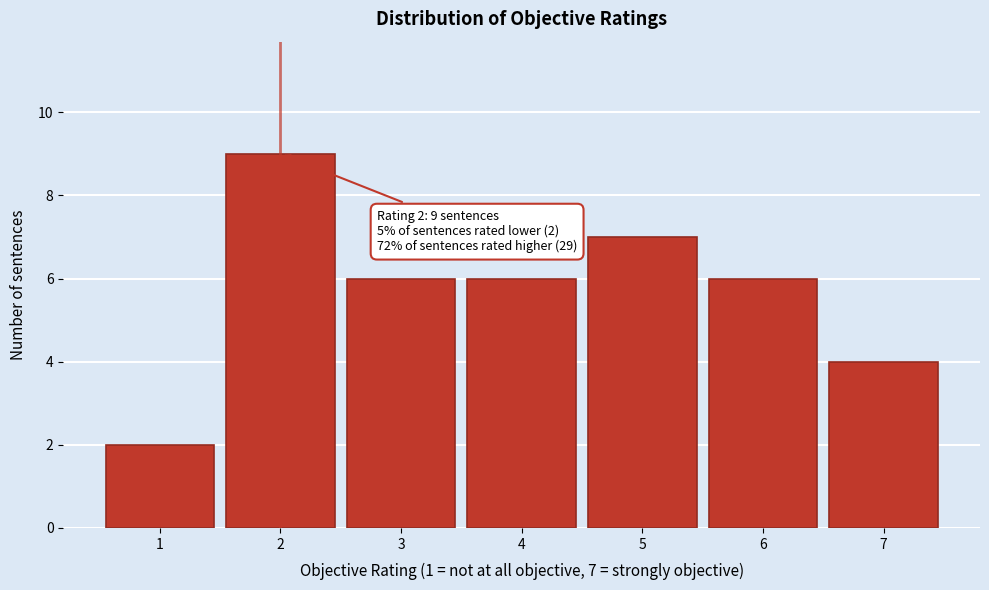

Over which range of the x-axis is the bar tallest?

1.5 to 2.5